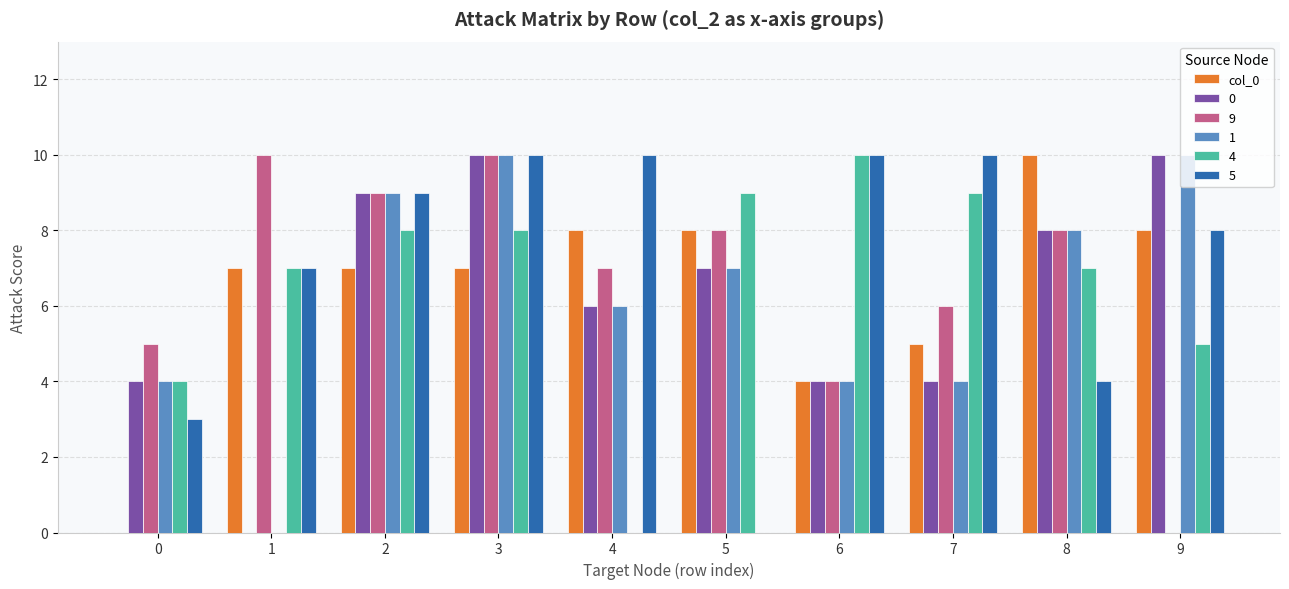

What is the greatest value displayed?

10